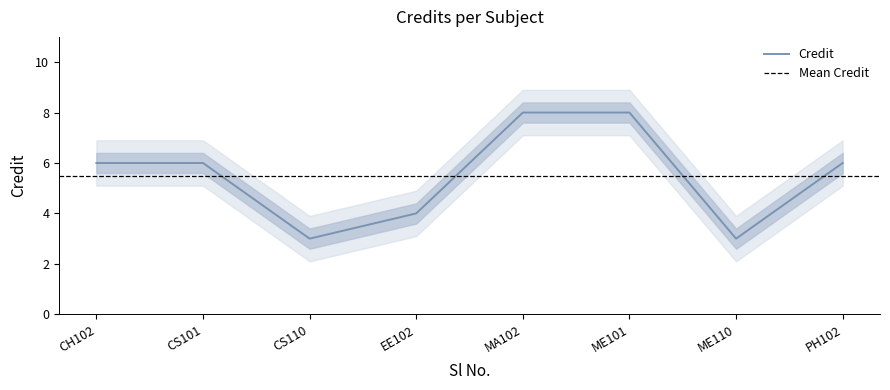

The value of Credit at CS101 is 6. True or false?

True